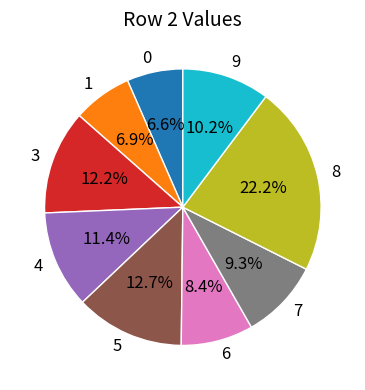

To the nearest percent, what is the combined percentage of 4 and 8?

34%